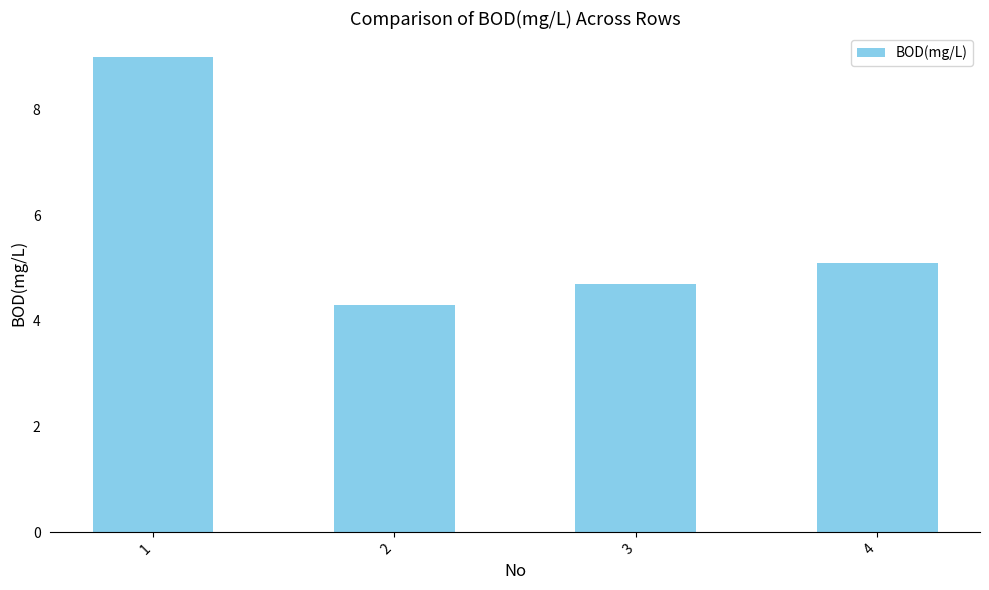

What is the difference between the maximum and minimum values?

4.7